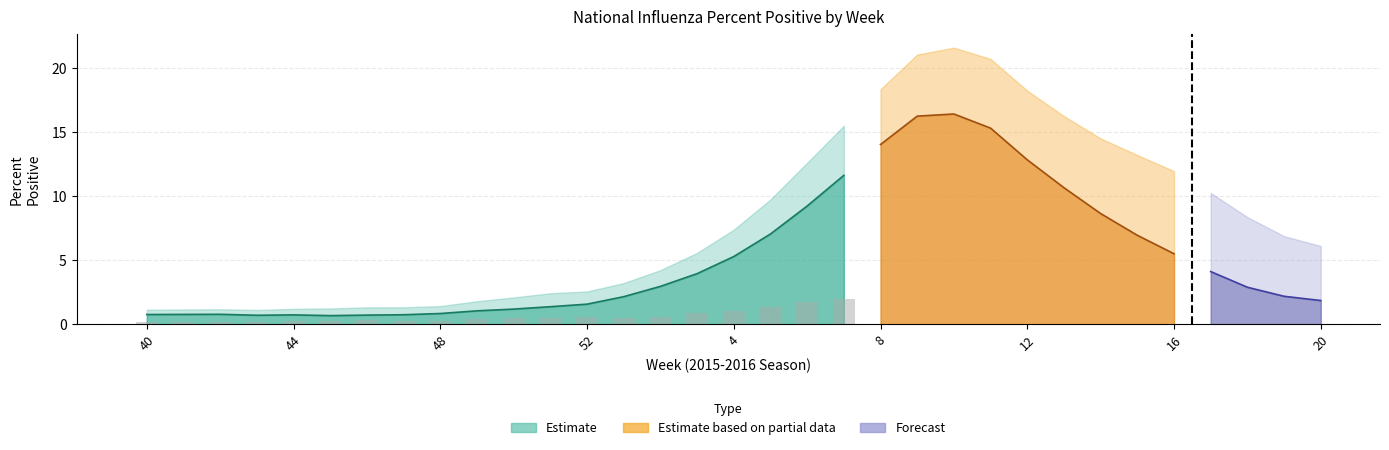

Between 41 and 5, which is larger?

5